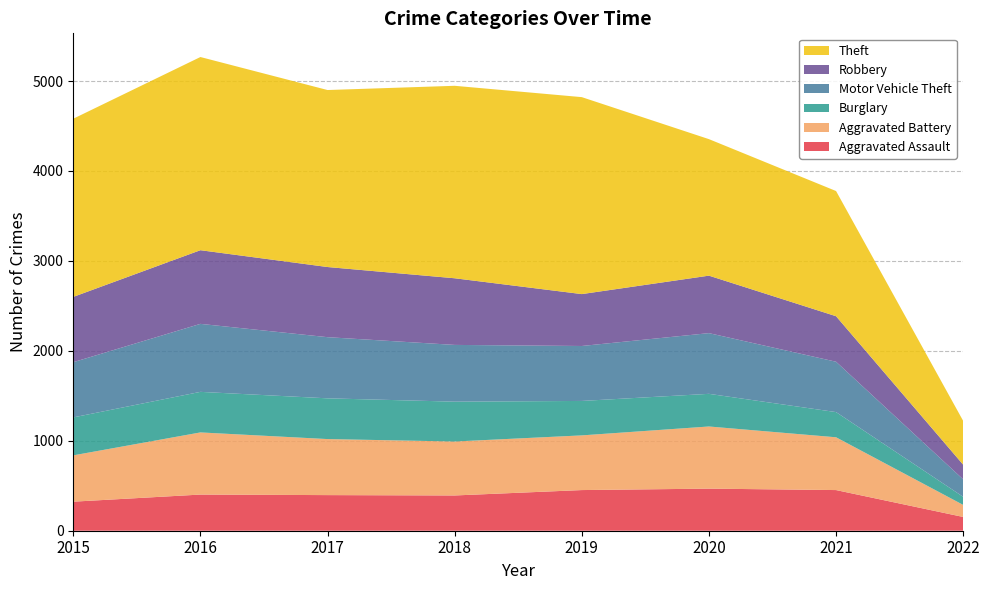

Reading right to left, transcribe all the data shown in this chart.

Aggravated Assault: 153	452	468	452	392	396	402	323
Aggravated Battery: 134	587	691	608	600	623	691	515
Burglary: 90	280	363	383	443	453	451	422
Motor Vehicle Theft: 194	560	675	611	631	680	756	614
Robbery: 163	506	639	577	741	780	819	726
Theft: 487	1392	1518	2190	2140	1968	2148	1981